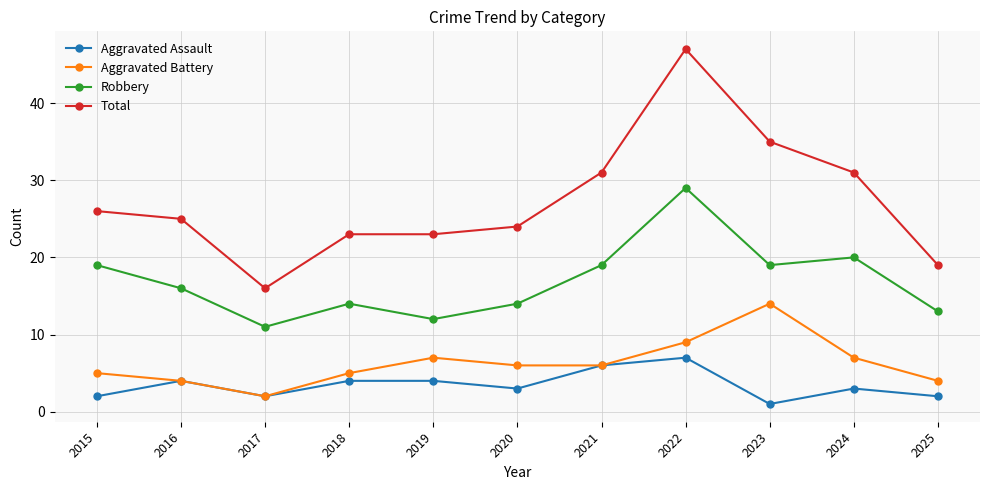

Which label corresponds to the smallest value in the chart?

2023